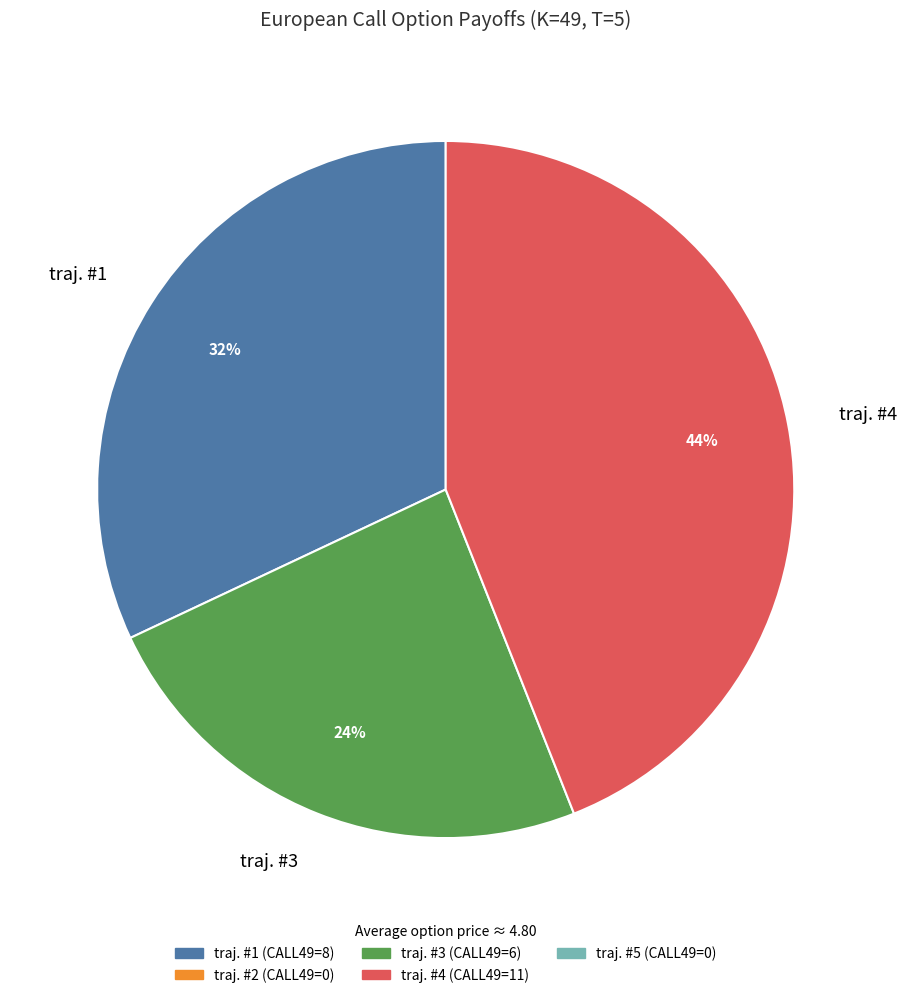

The traj. #1 slice represents 32% of the pie. True or false?

True